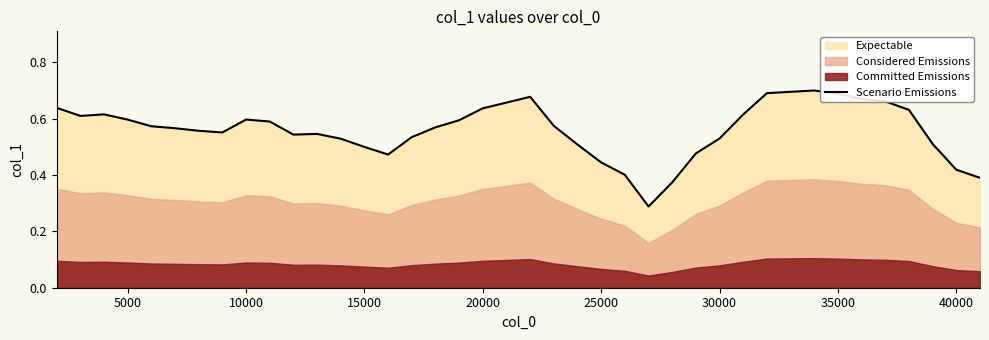

Reading left to right, list all the values displayed in this chart.

0.6	0.6	0.6	0.6	0.6	0.6	0.6	0.6	0.6	0.6	0.5	0.5	0.5	0.5	0.5	0.5	0.6	0.6	0.6	0.7	0.7	0.6	0.5	0.4	0.4	0.3	0.4	0.5	0.5	0.6	0.7	0.7	0.7	0.7	0.7	0.7	0.6	0.5	0.4	0.4